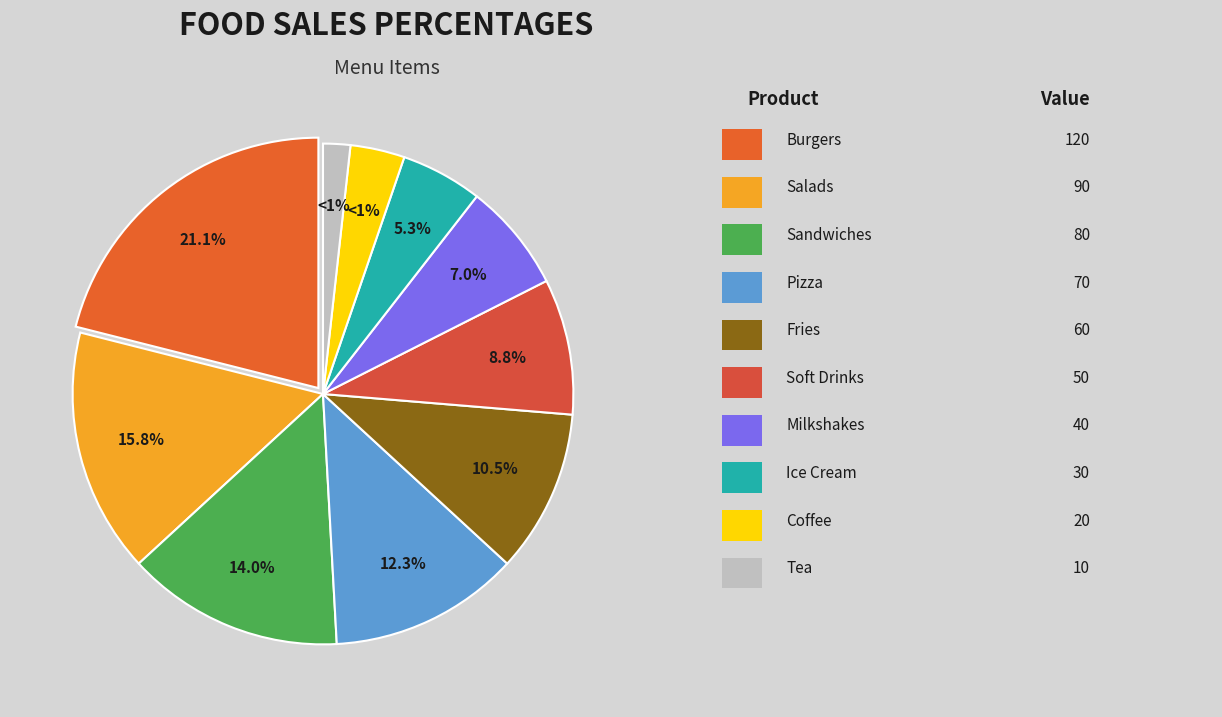

Count the number of slices in the pie.

10